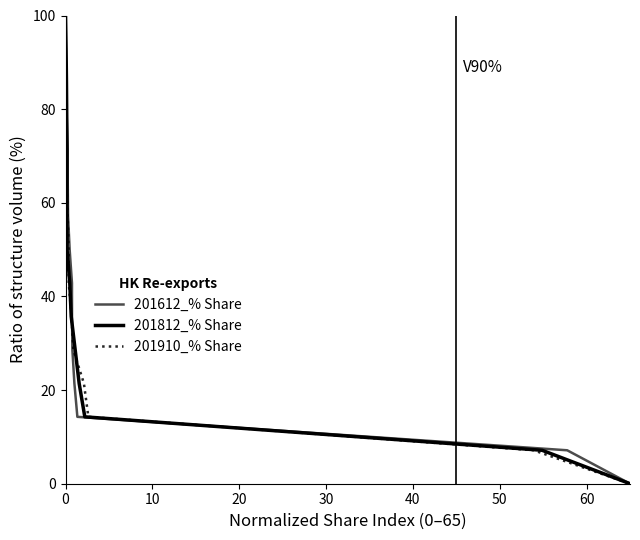

What is the label of the 13th point from the right?

20